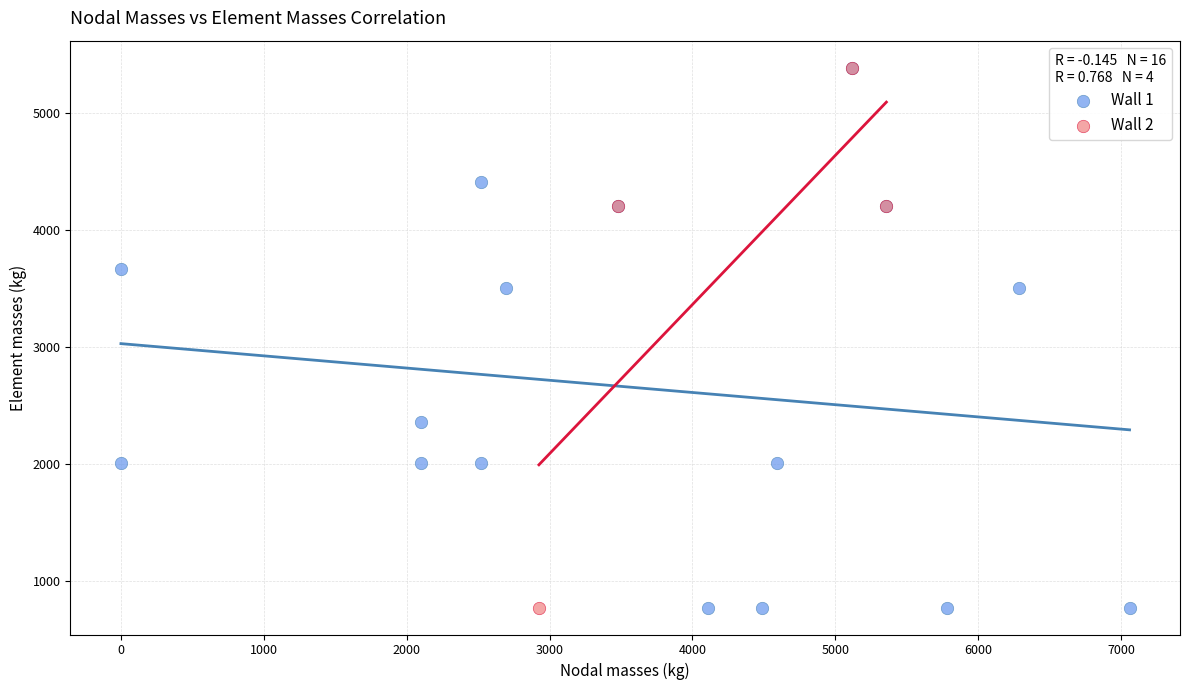

What are all the series names shown in the legend?

Wall 1, Wall 2